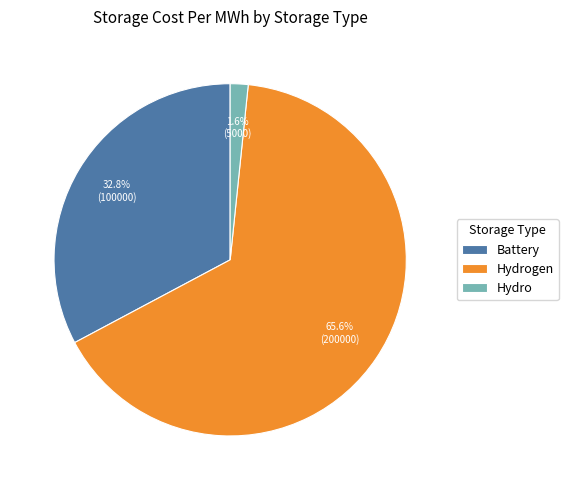

To the nearest percent, what is the combined percentage of Battery and Hydrogen?

98%